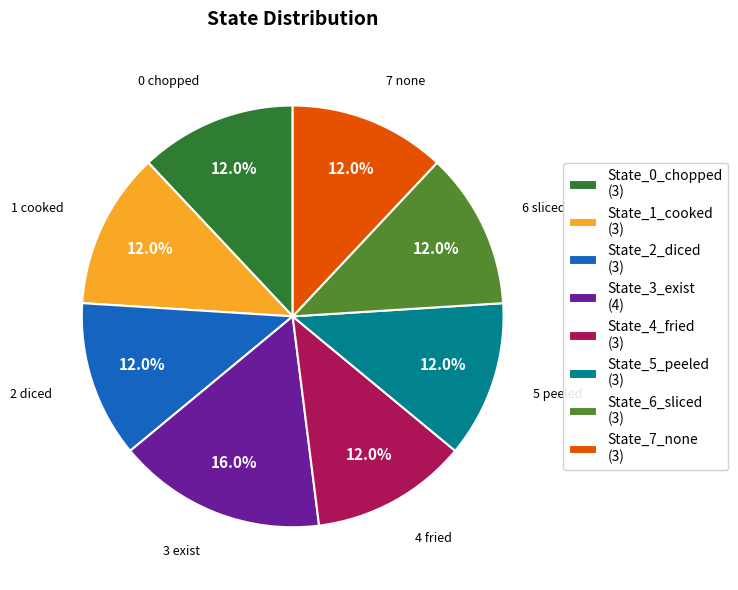

What percentage is the State_2_diced slice, to the nearest percent?

12%